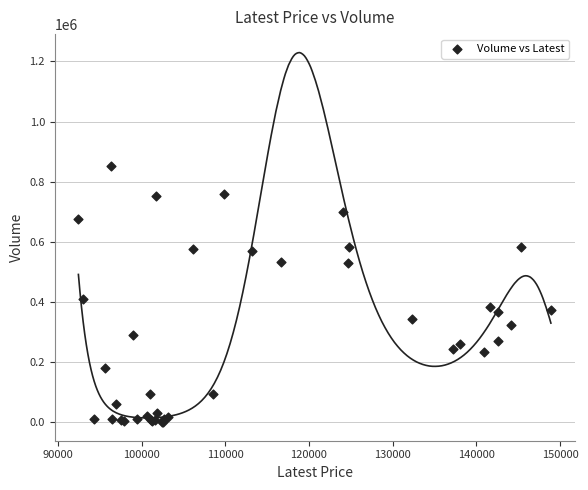

What Y value in the scatter plot is closest to 425677?

409821